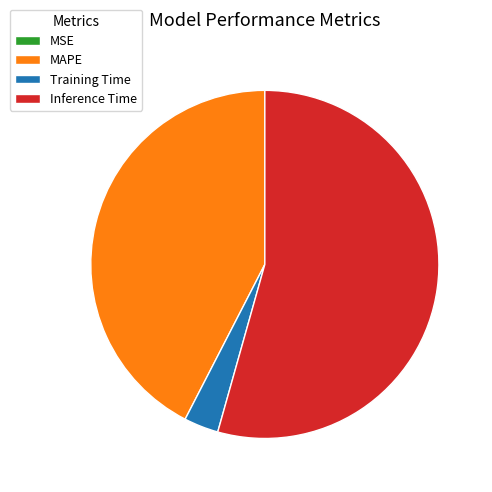

Which slice represents more than half of the pie?

Inference Time